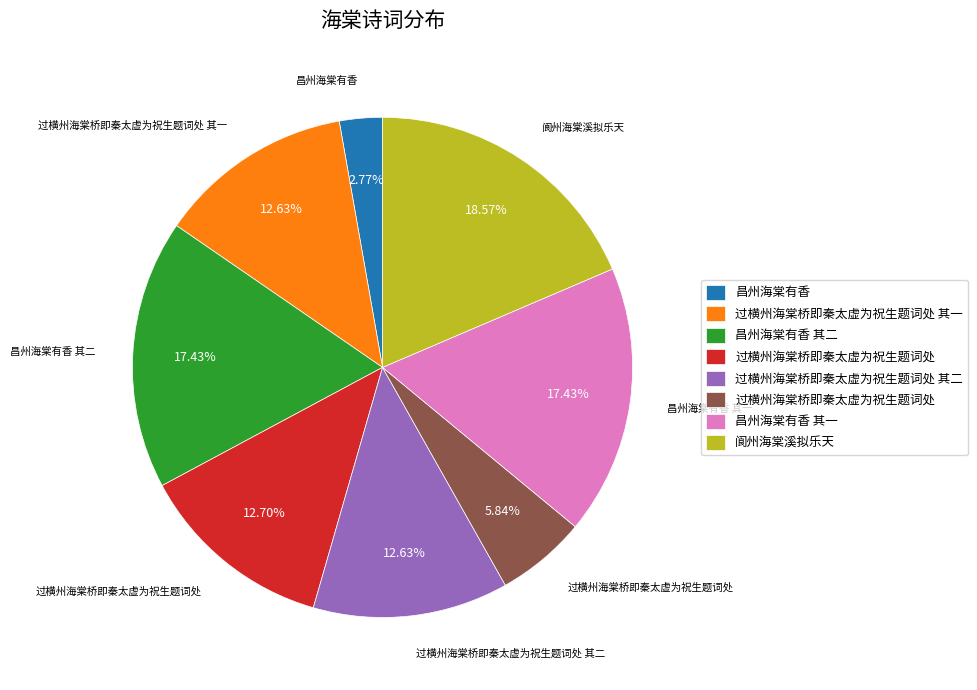

Is there a majority slice in this chart?

No